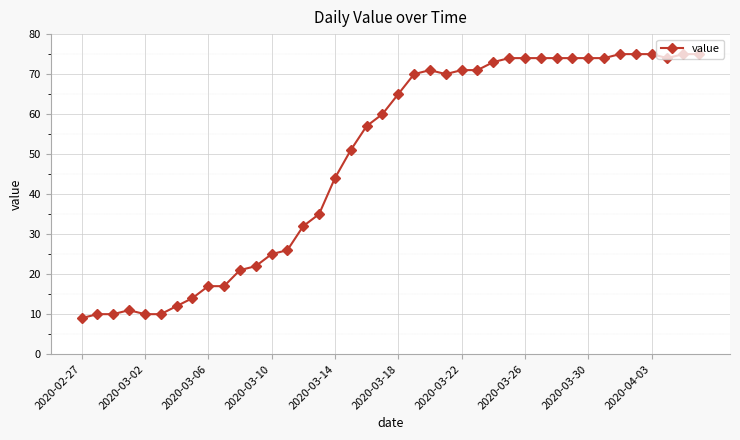

Does the chart display data point markers on the line(s)?

Yes